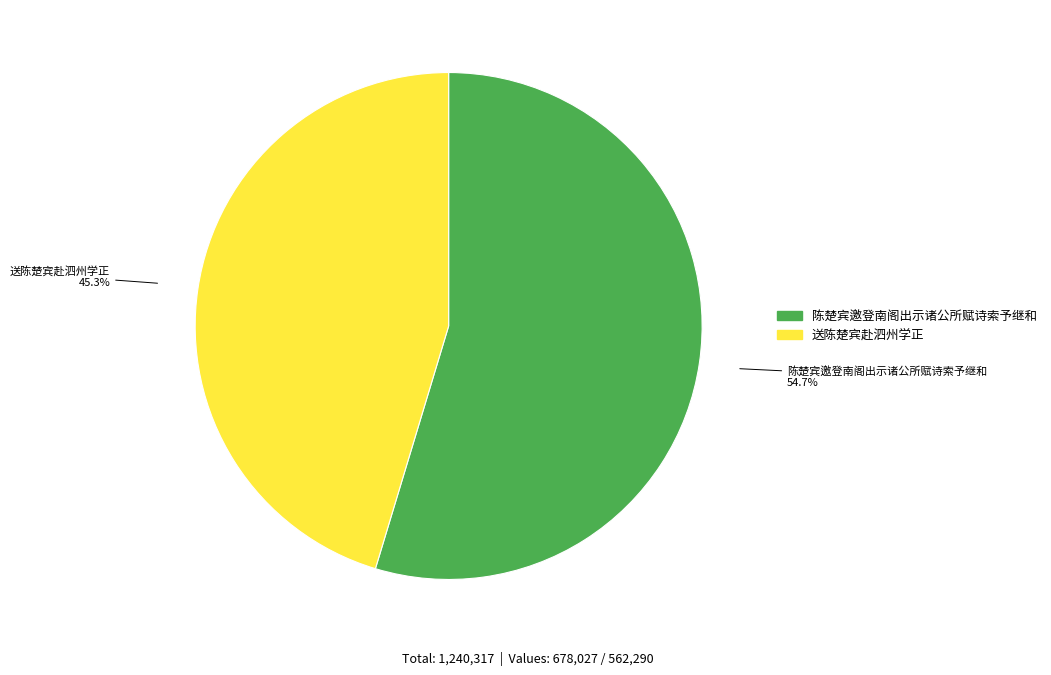

The 陈楚宾邀登南阁出示诸公所赋诗索予继和 slice represents 49% of the pie. True or false?

False